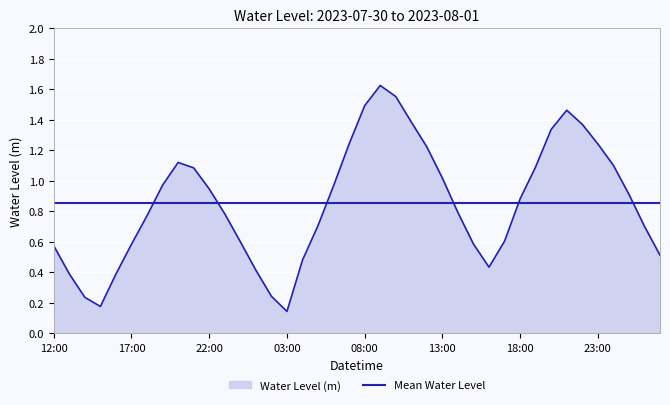

What is the difference between the values at 2023-07-31 17:00 and 2023-07-31 06:00?

0.4